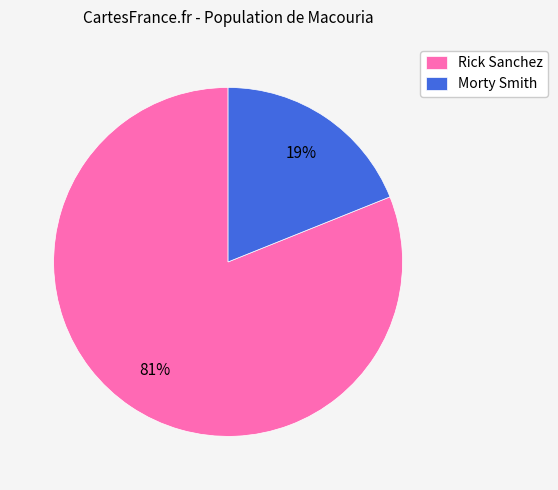

To the nearest percent, what is the average slice percentage?

50%